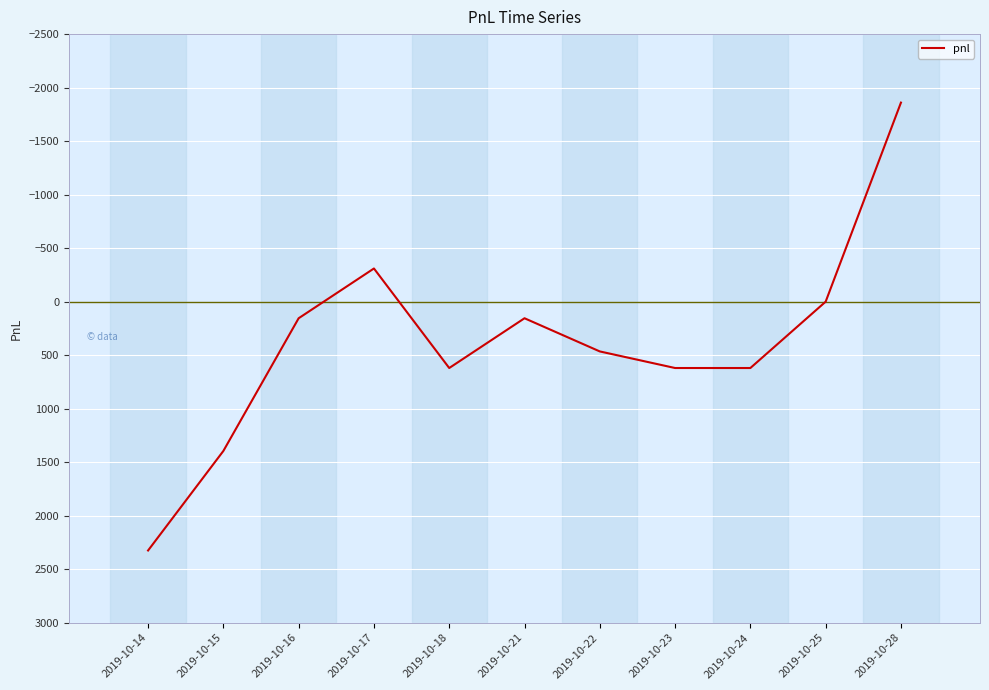

Is it true that the value at 2019-10-24 is 160?

False